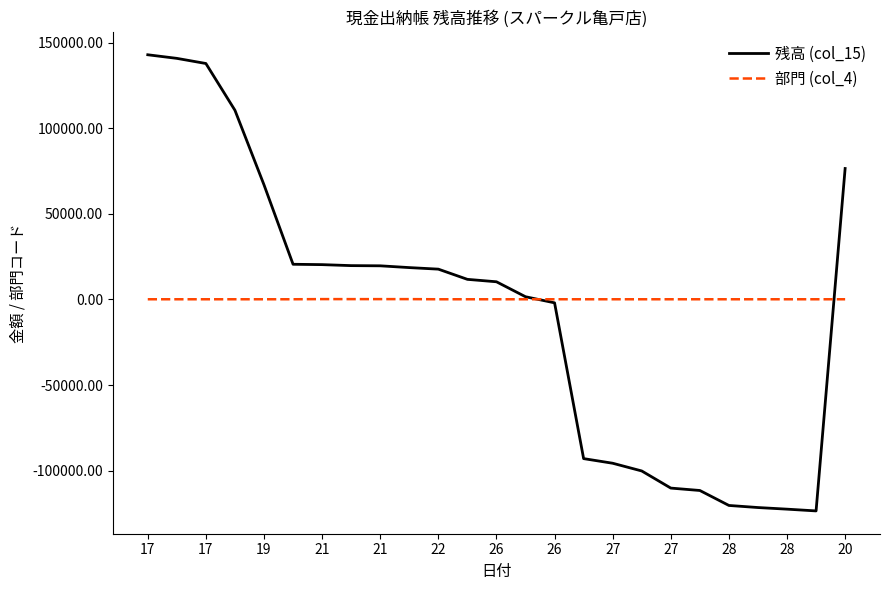

How many intersections are there between 残高 (col_15) and 部門 (col_4)?

2